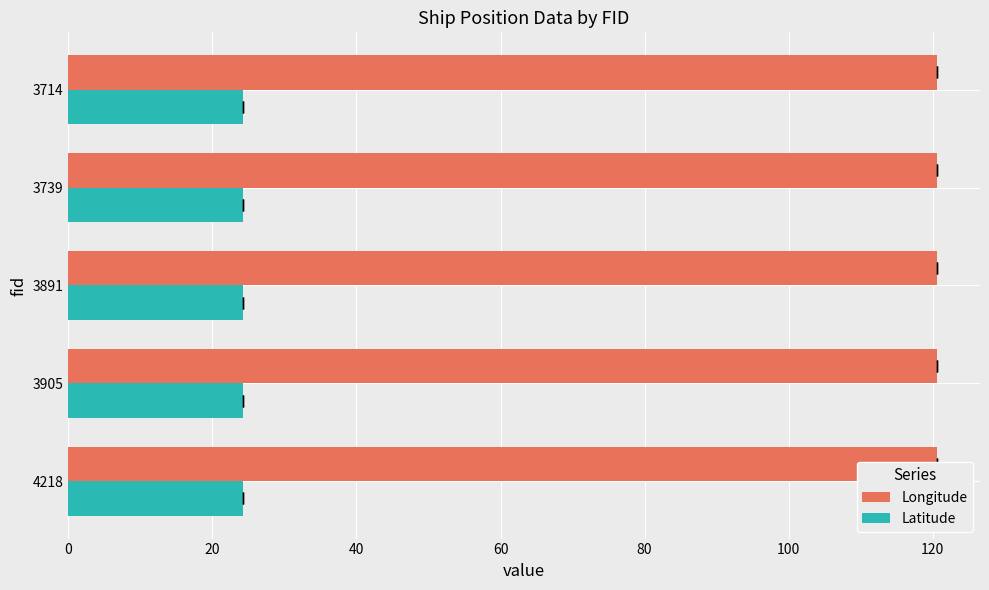

Rank the series at 3714 from highest to lowest value.

Longitude, Latitude